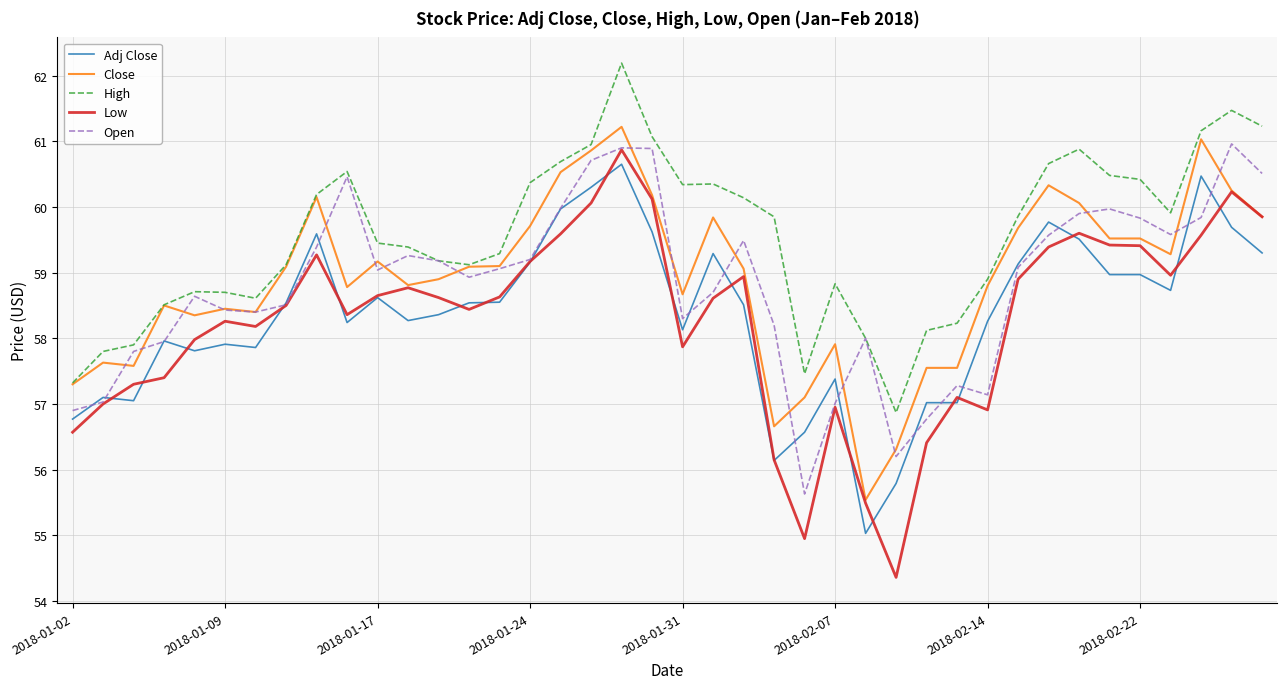

Does the chart have visible grid lines?

Yes